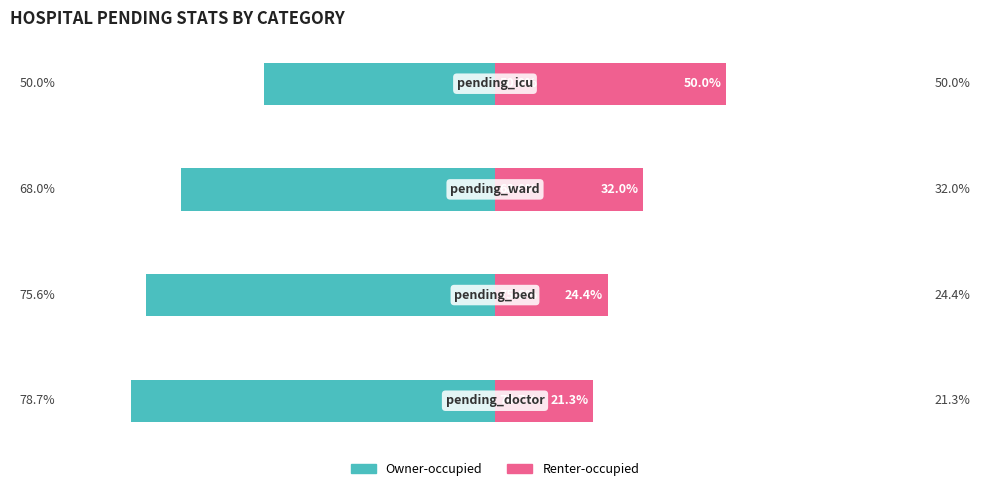

What are all the series names shown in the legend?

Owner-occupied, Renter-occupied